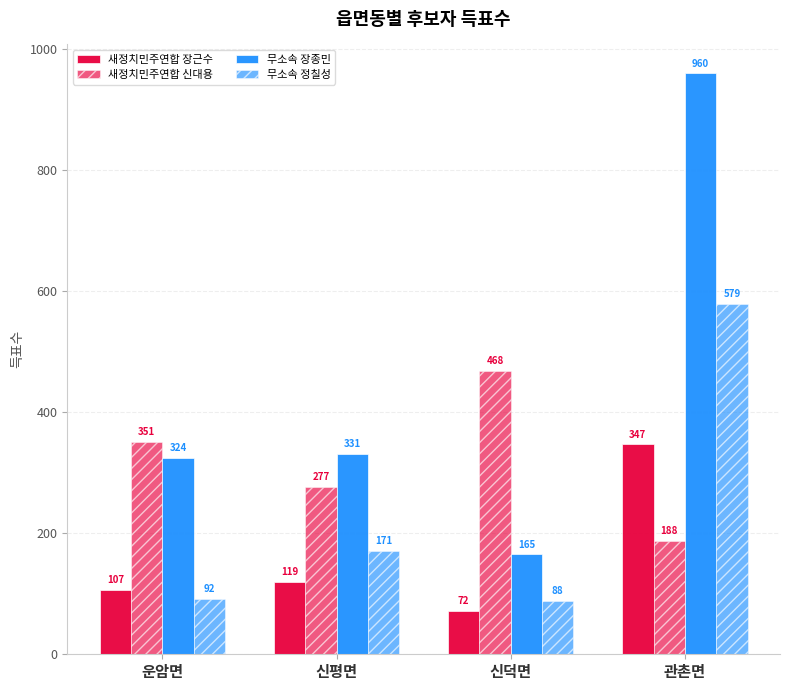

Are the bars horizontal?

No